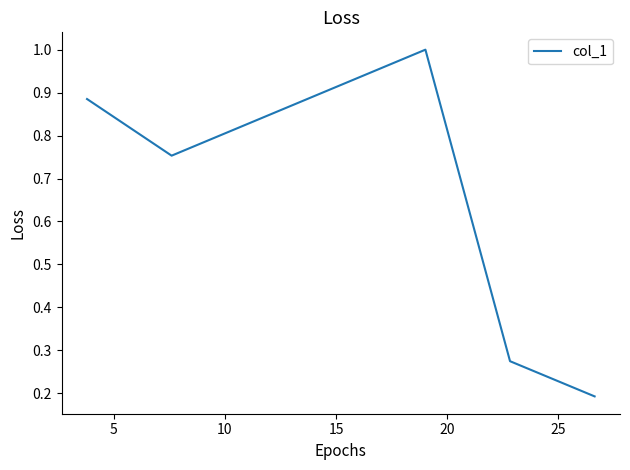

What is the difference between the second highest and minimum values?

0.7